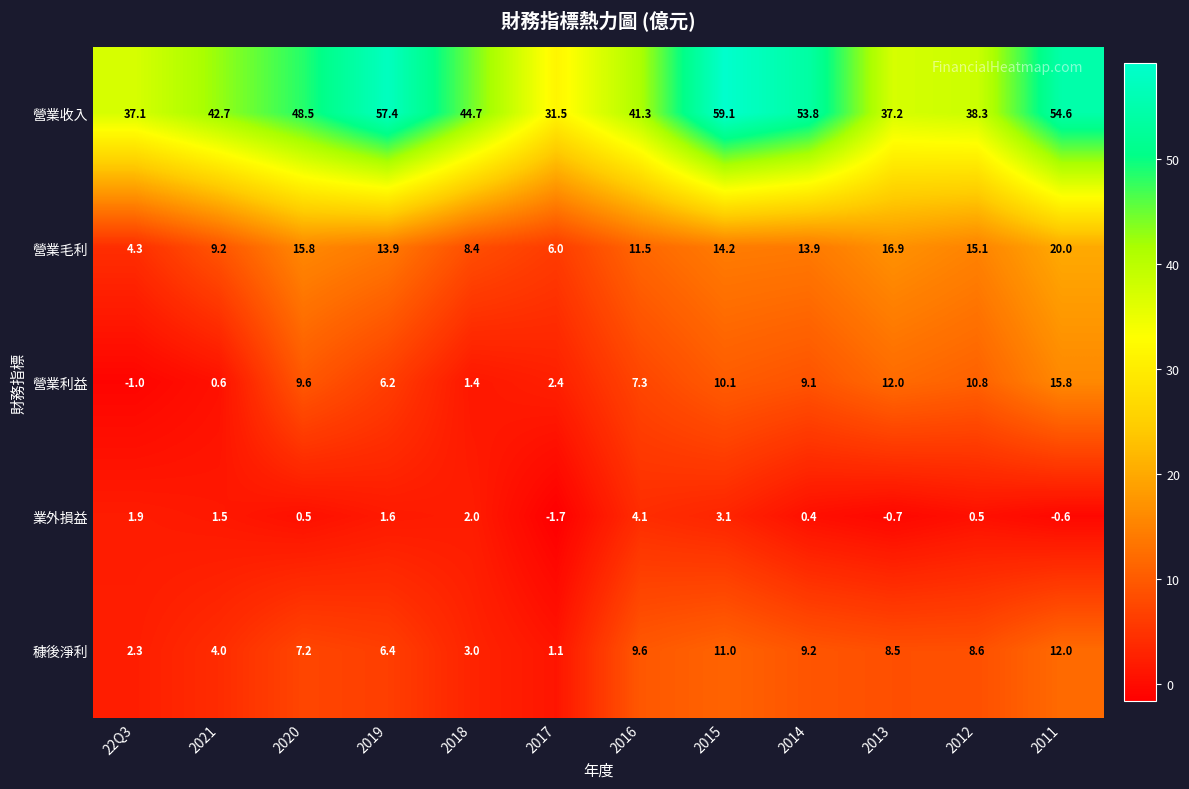

The 營業毛利 series shows 4.6 at 2011. True or false?

False